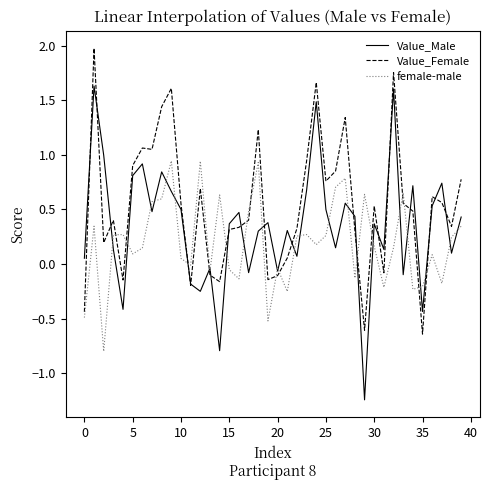

Which series has the largest range (max minus min)?

Value_Male